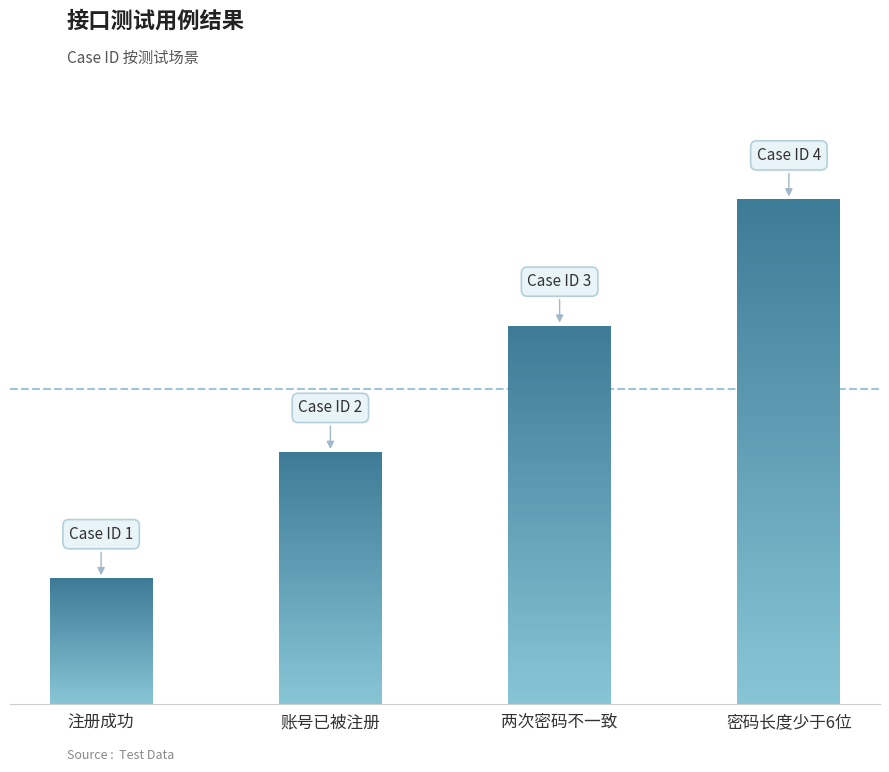

What is the label of the 1st bar from the left?

注册成功